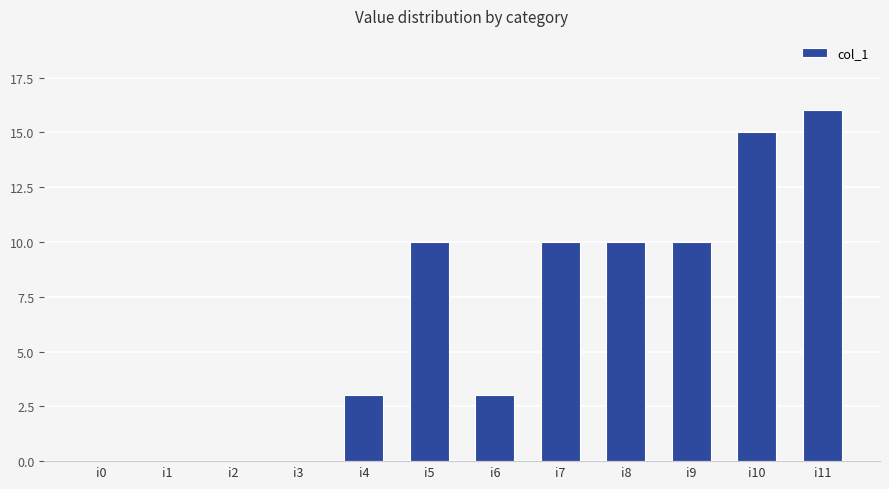

Is it true that the value at i0 is 0?

True